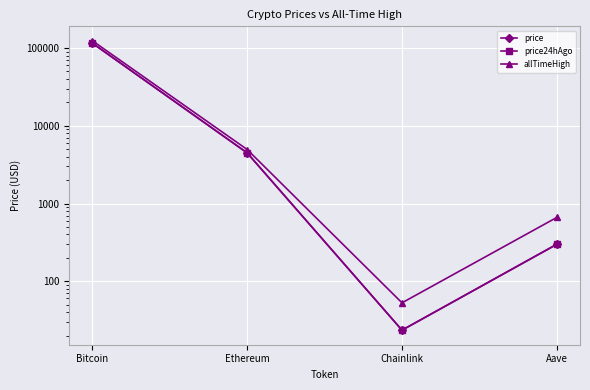

True or false: price24hAgo and allTimeHigh cross at least once.

False